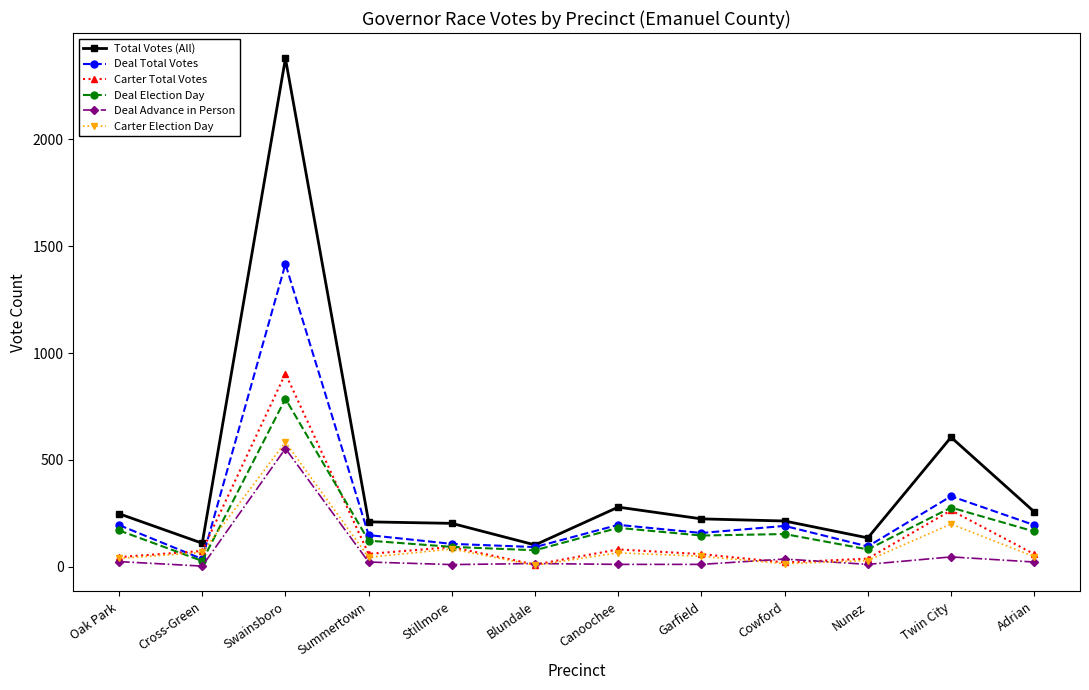

Which category has the highest value across all series?

Swainsboro